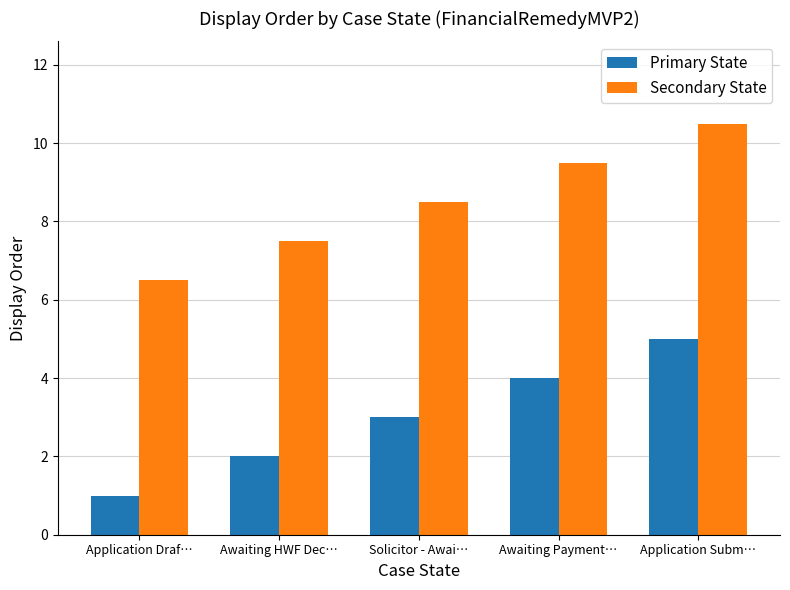

Reading left to right, list all the values displayed in this chart.

Primary State: Application Draf…=1.0	Awaiting HWF Dec…=2.0	Solicitor - Awai…=3.0	Awaiting Payment…=4.0	Application Subm…=5.0
Secondary State: Application Draf…=6.5	Awaiting HWF Dec…=7.5	Solicitor - Awai…=8.5	Awaiting Payment…=9.5	Application Subm…=10.5